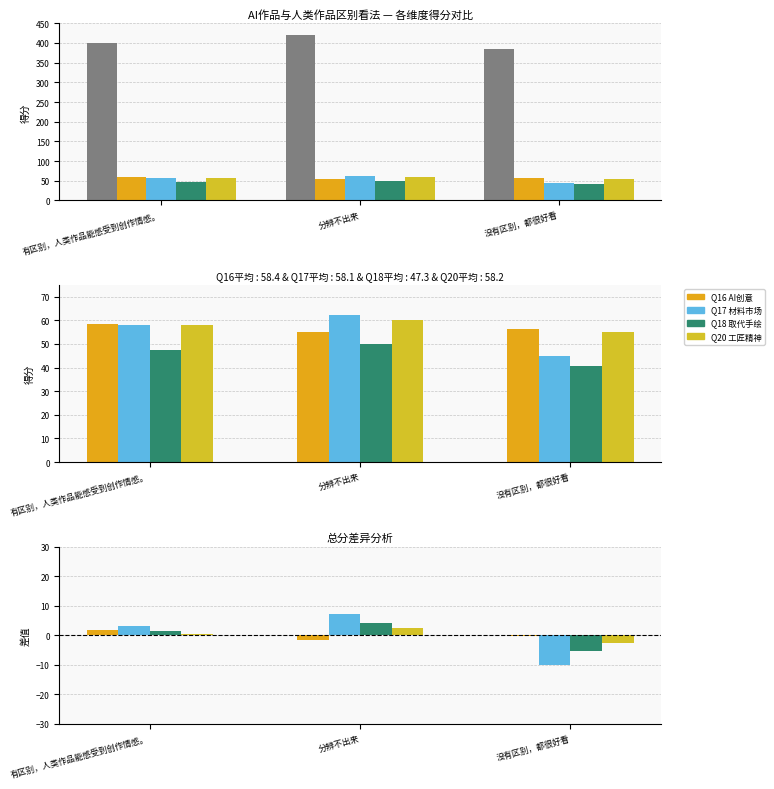

What is the difference between the second highest and minimum values in the Q18_AI取代手绘 series?

6.8